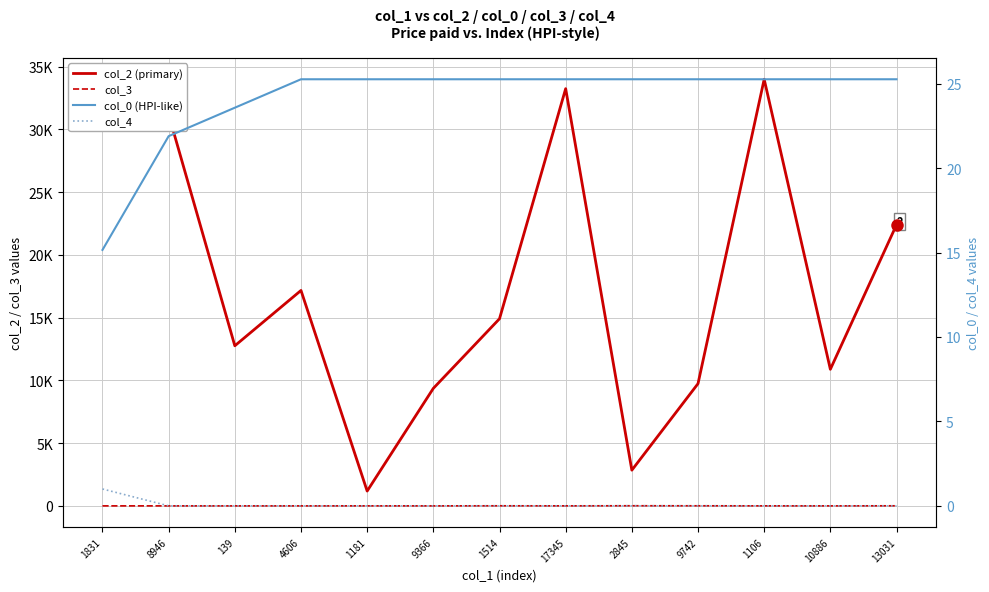

Between 17345 and 2845, which series saw the biggest shift?

col_2 (primary)